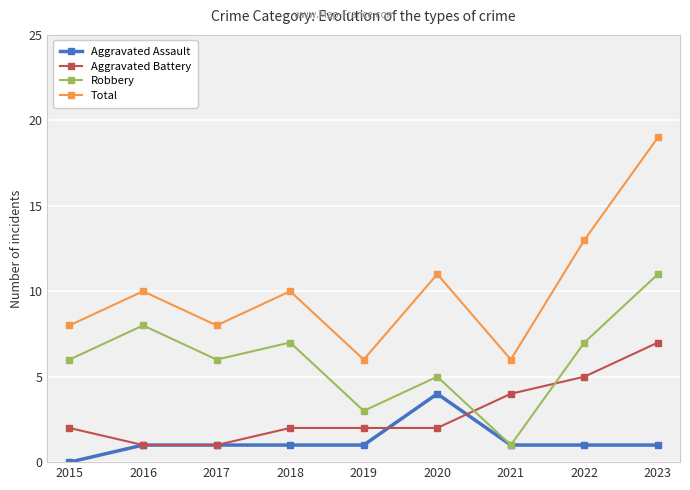

What is the difference between the Total values at 2020 and 2015?

3